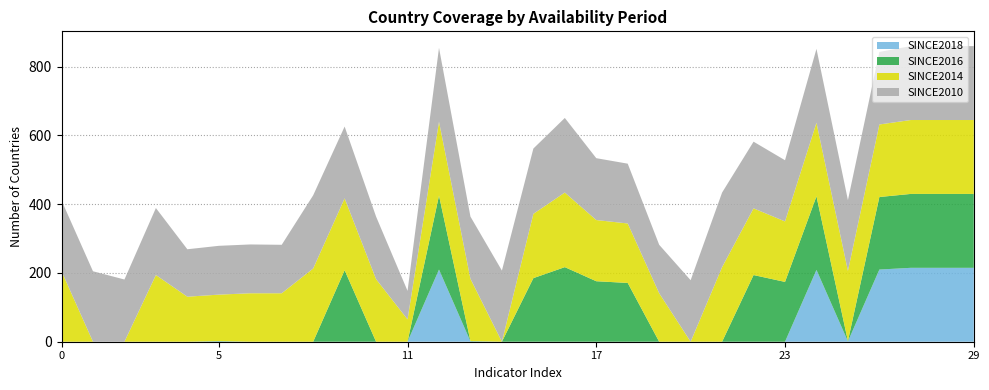

What is the maximum value for SINCE2018?

215